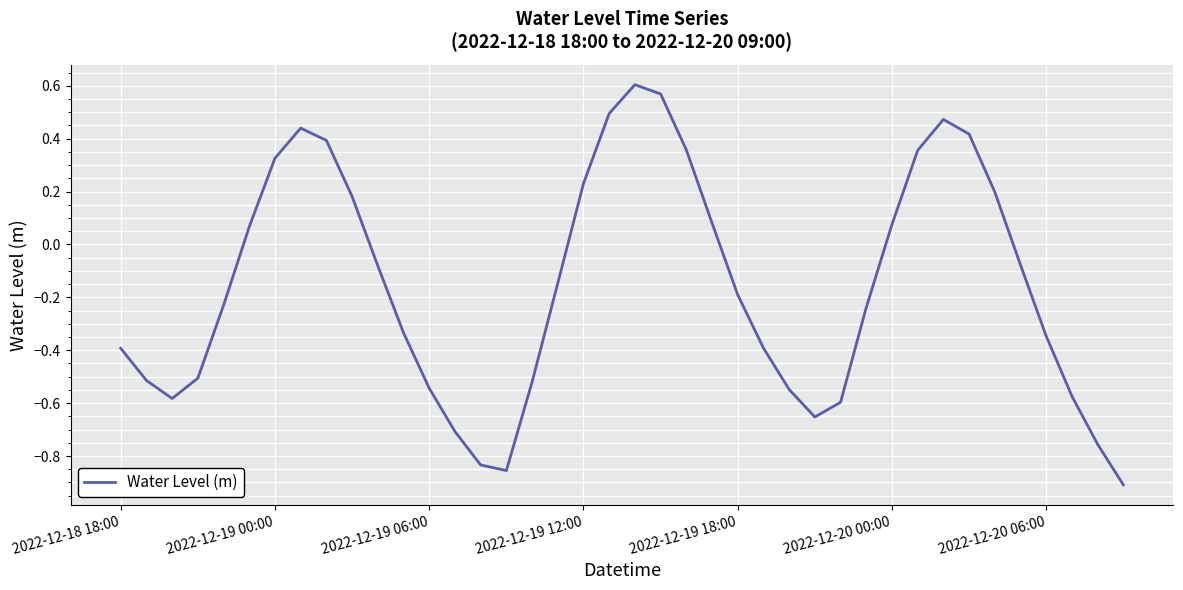

Does the chart have visible grid lines?

Yes